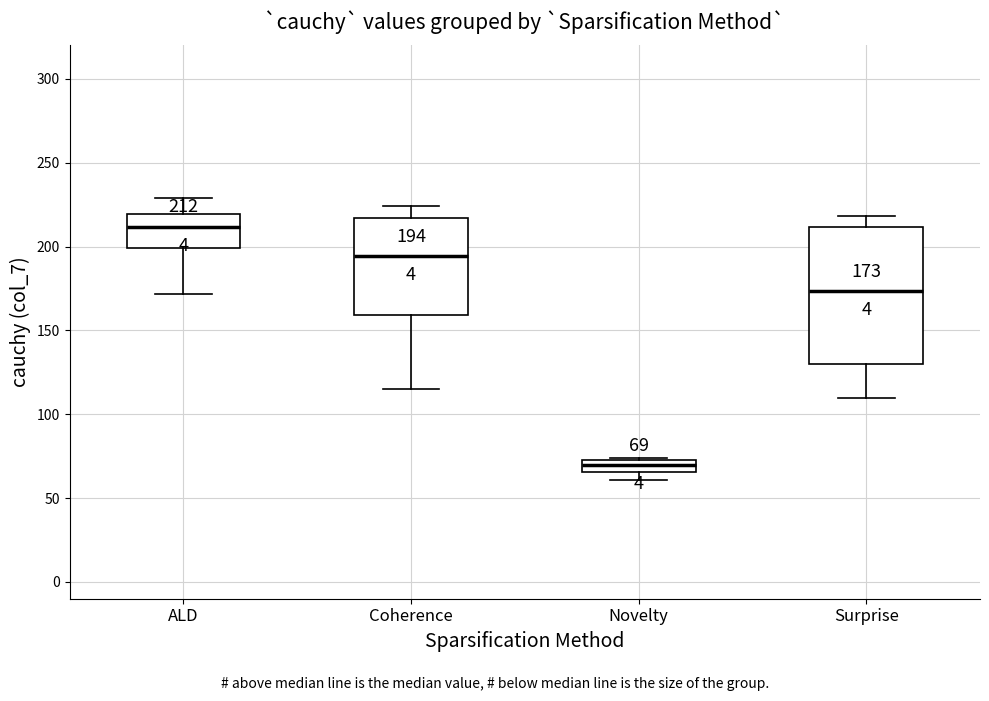

Which box has the lowest median line?

Novelty